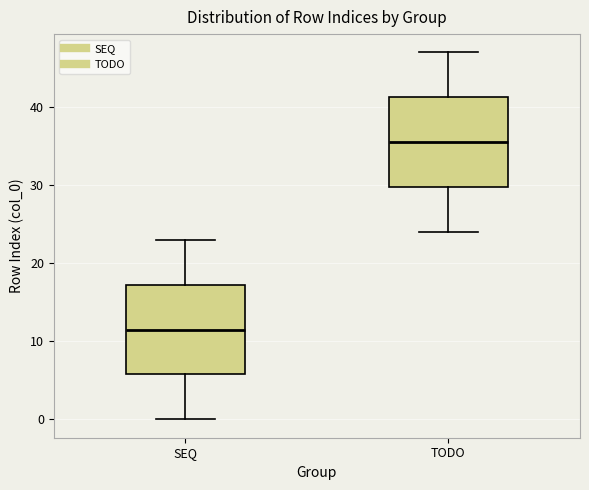

Which box's median line is the highest?

TODO